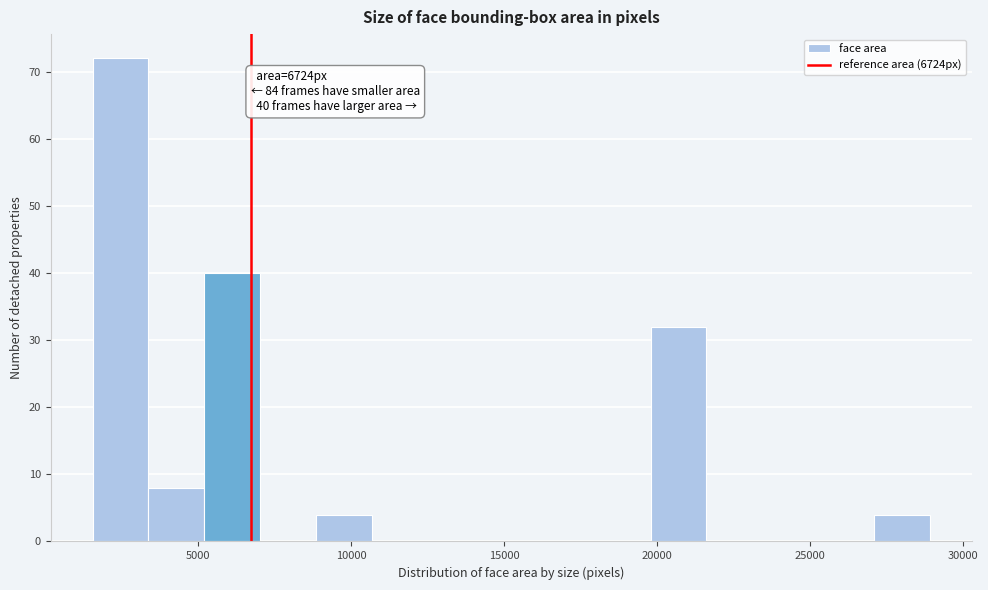

Around what value on the x-axis is the tallest bar? Give the approximate position of its centre, as read against the axis.

2500